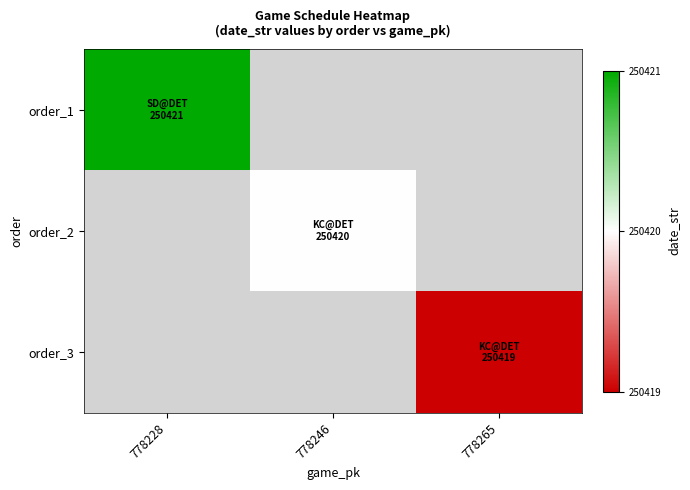

Reading left to right, list all the values displayed in this chart.

order_1: 778228=250421	778246=0	778265=0
order_2: 778228=0	778246=250420	778265=0
order_3: 778228=0	778246=0	778265=250419